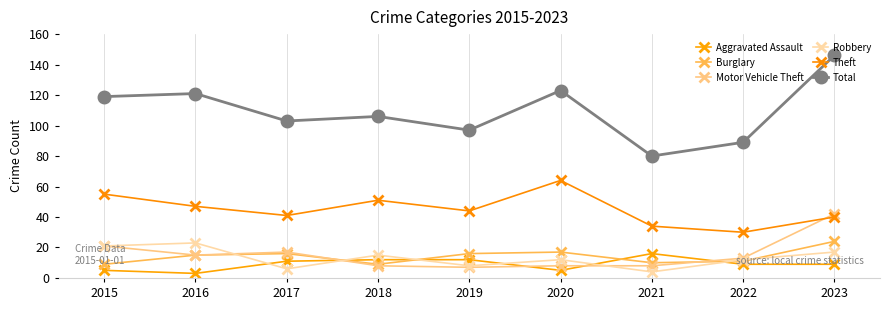

Which series has the largest total across all categories?

Total